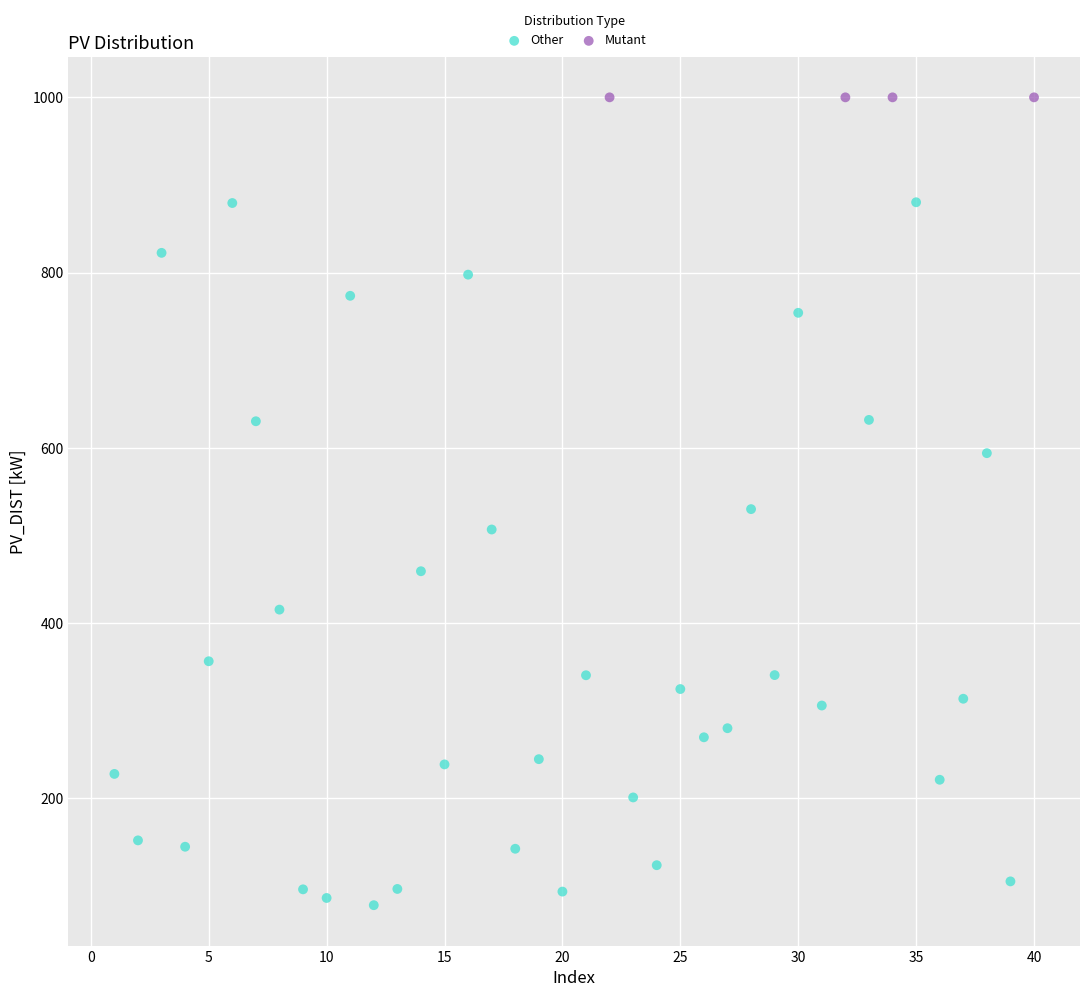

Which series contains the lowest Y value?

Other